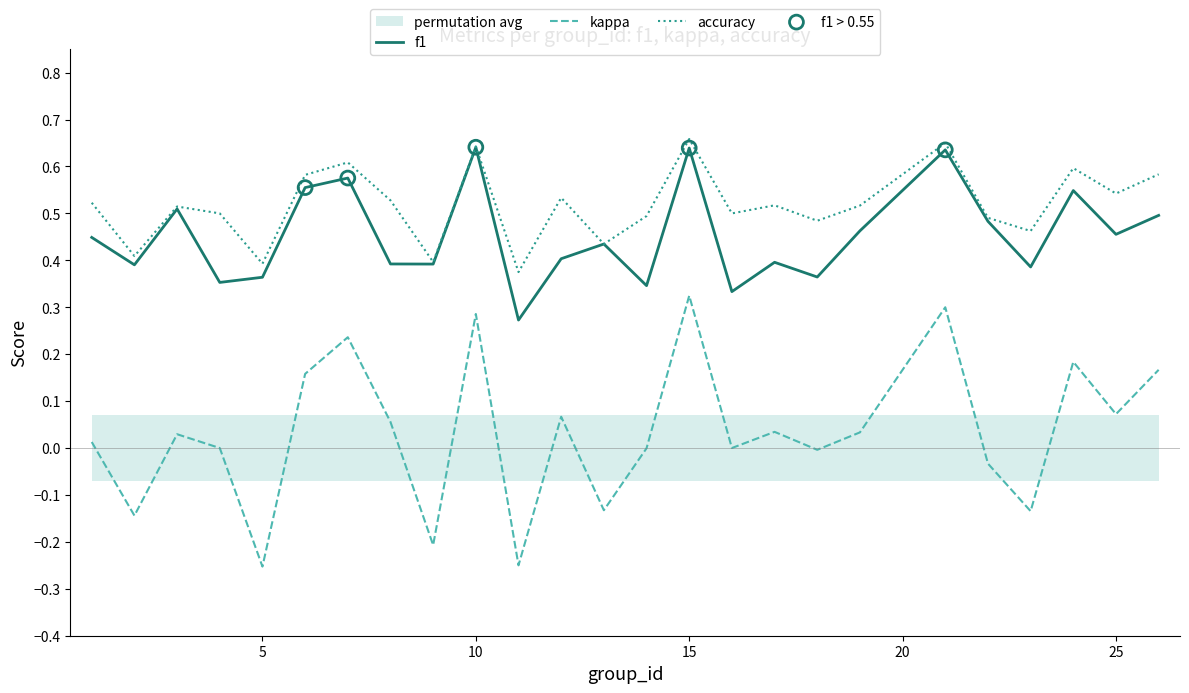

Is the value of accuracy at 11 greater than the value of f1 at 4?

Yes